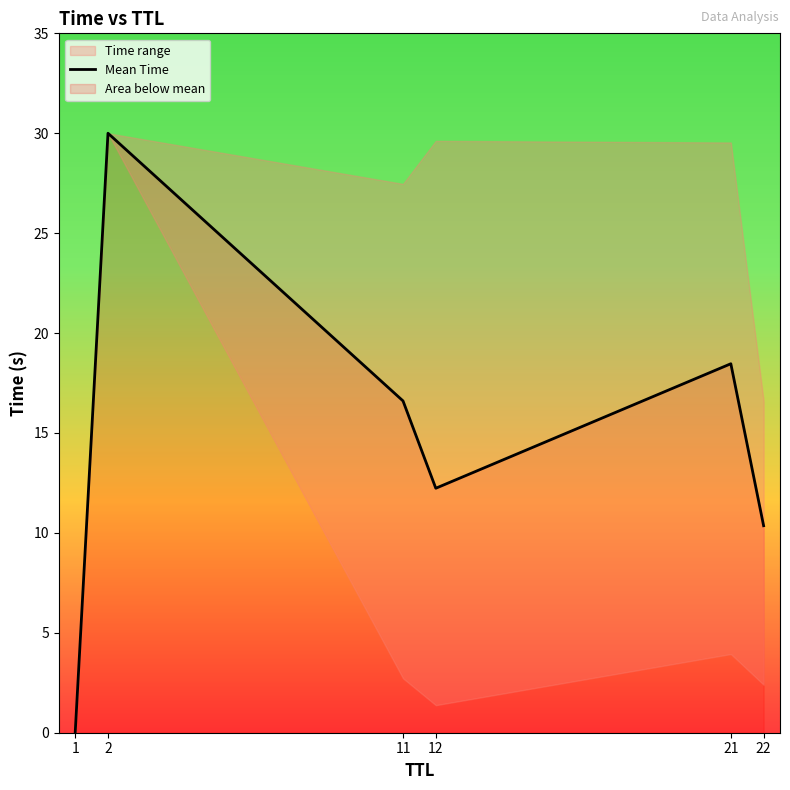

Is it true that the value at 1 is 0.0?

True